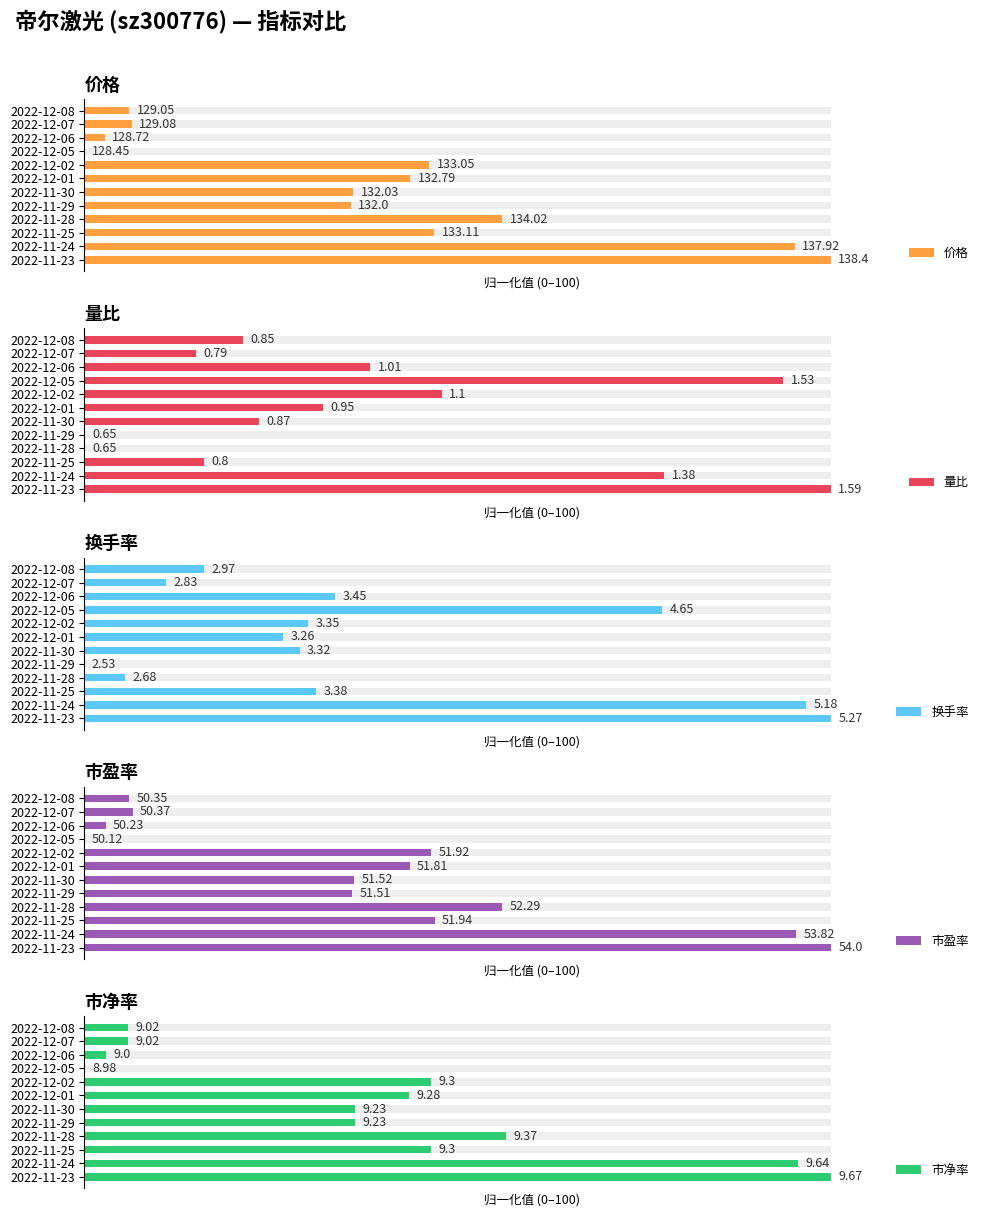

Which series has the largest range (max minus min)?

价格